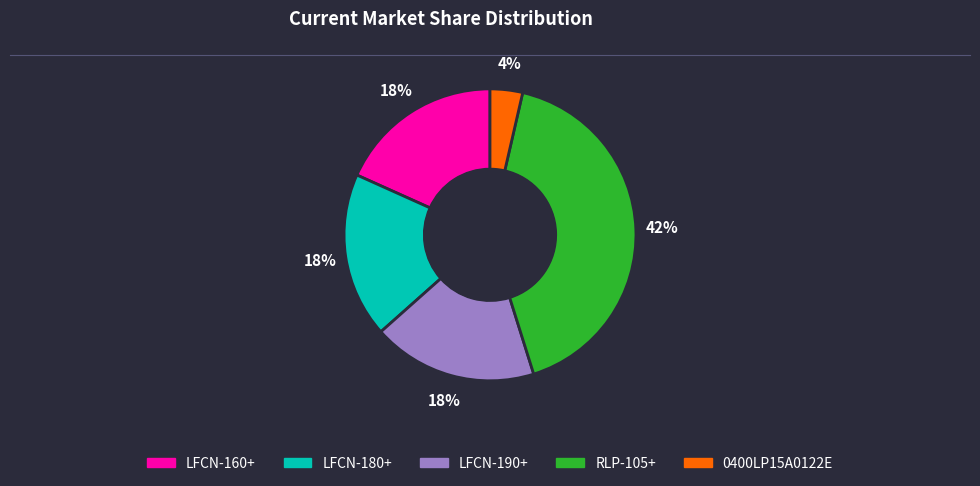

How many slices are in this pie chart?

5